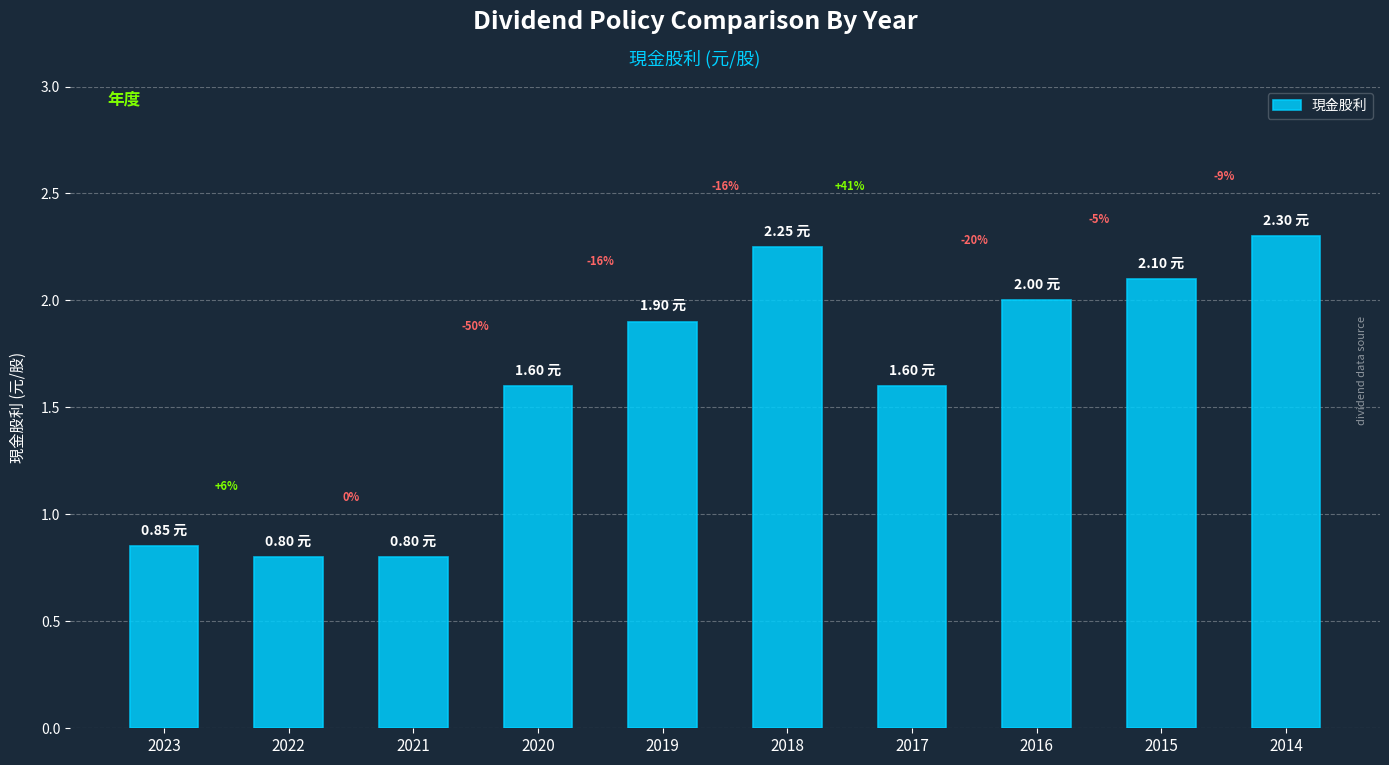

Are the bars grouped side by side (vs. stacked)?

No